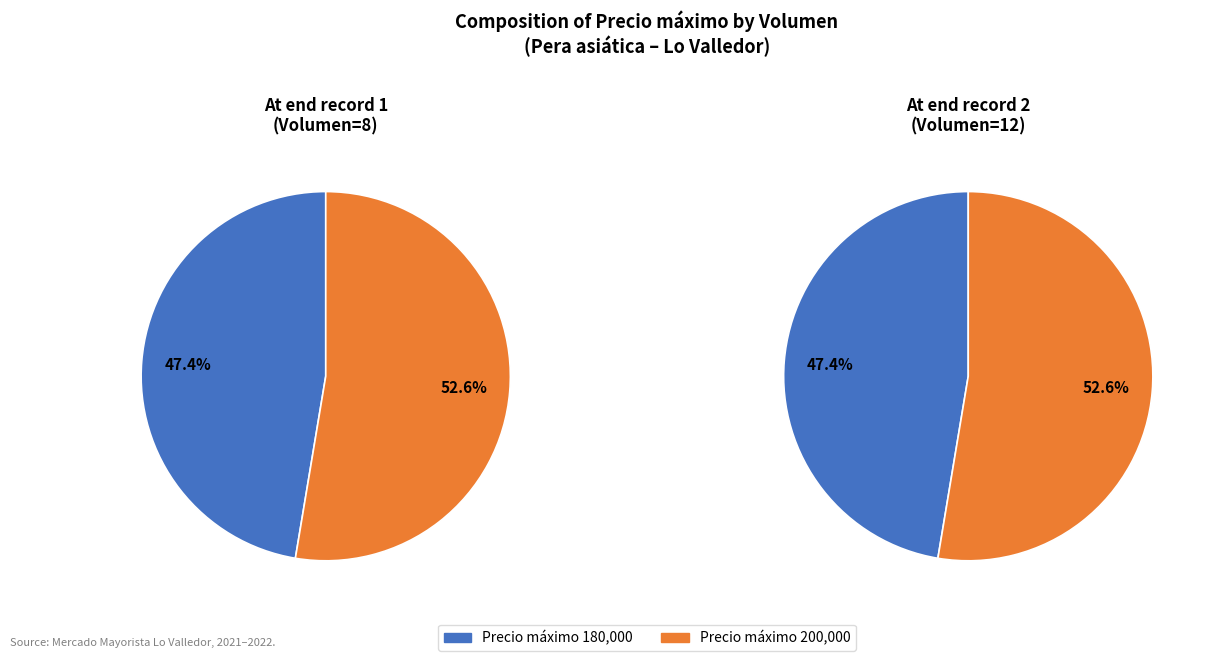

To the nearest percent, what is the average slice percentage?

50%